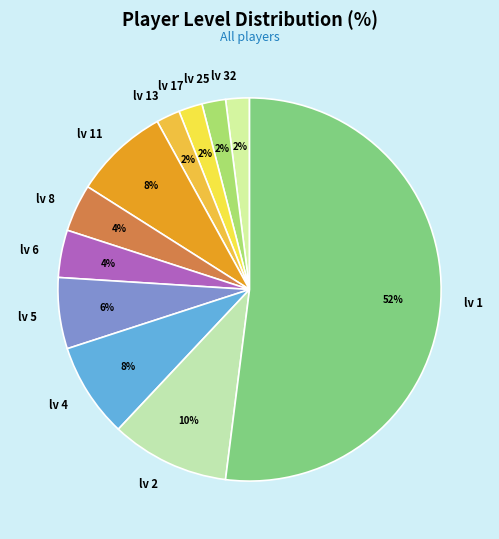

To the nearest percent, what percentage of the pie is lv 1?

52%